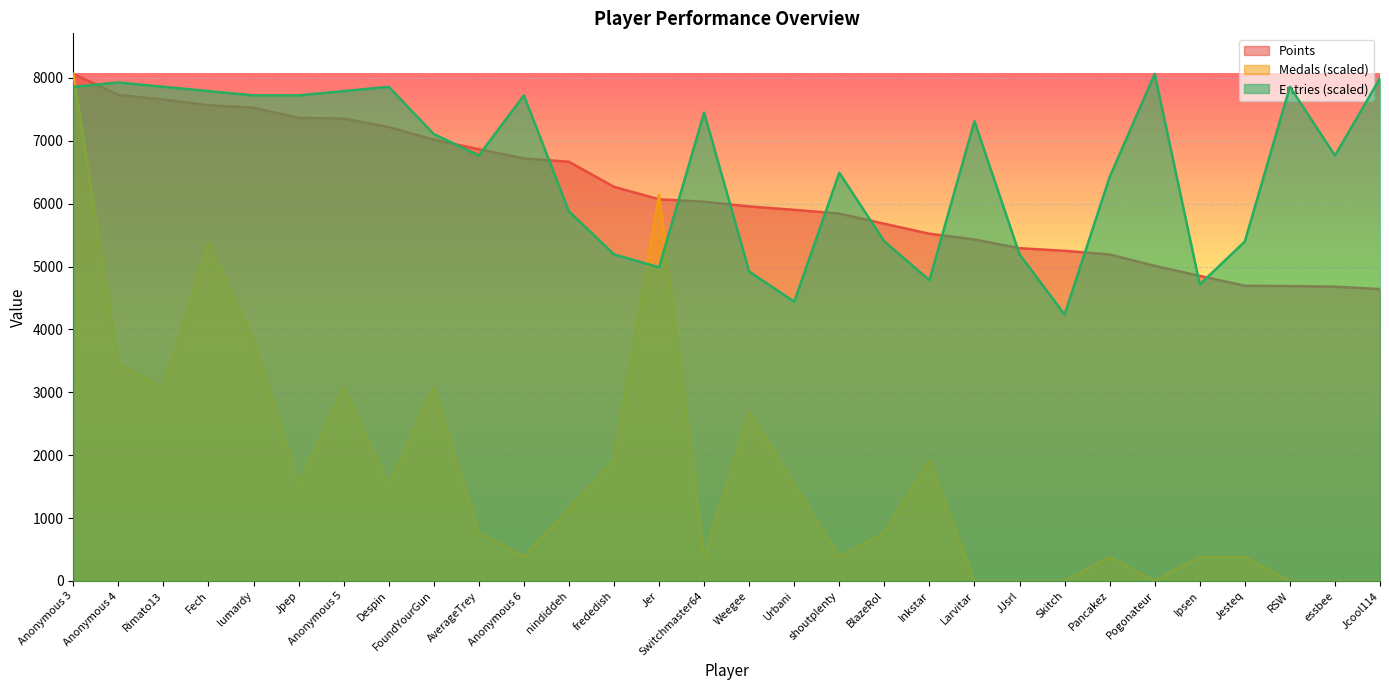

What is the label of the 29th point from the left?

essbee